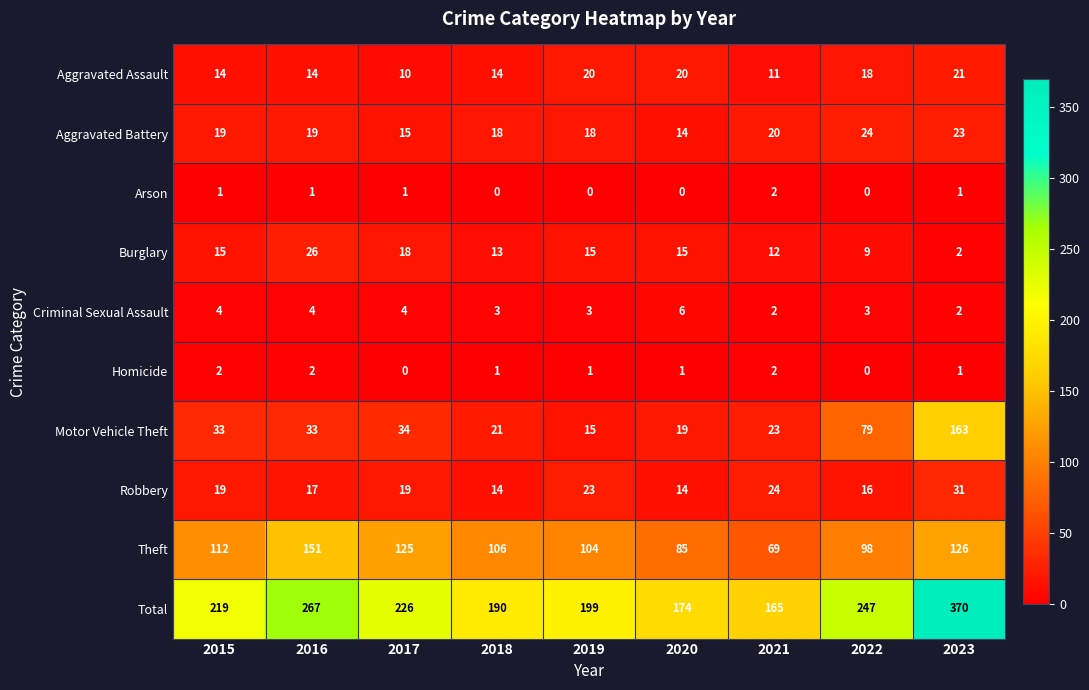

The Motor Vehicle Theft series shows 26 at 2020. True or false?

False